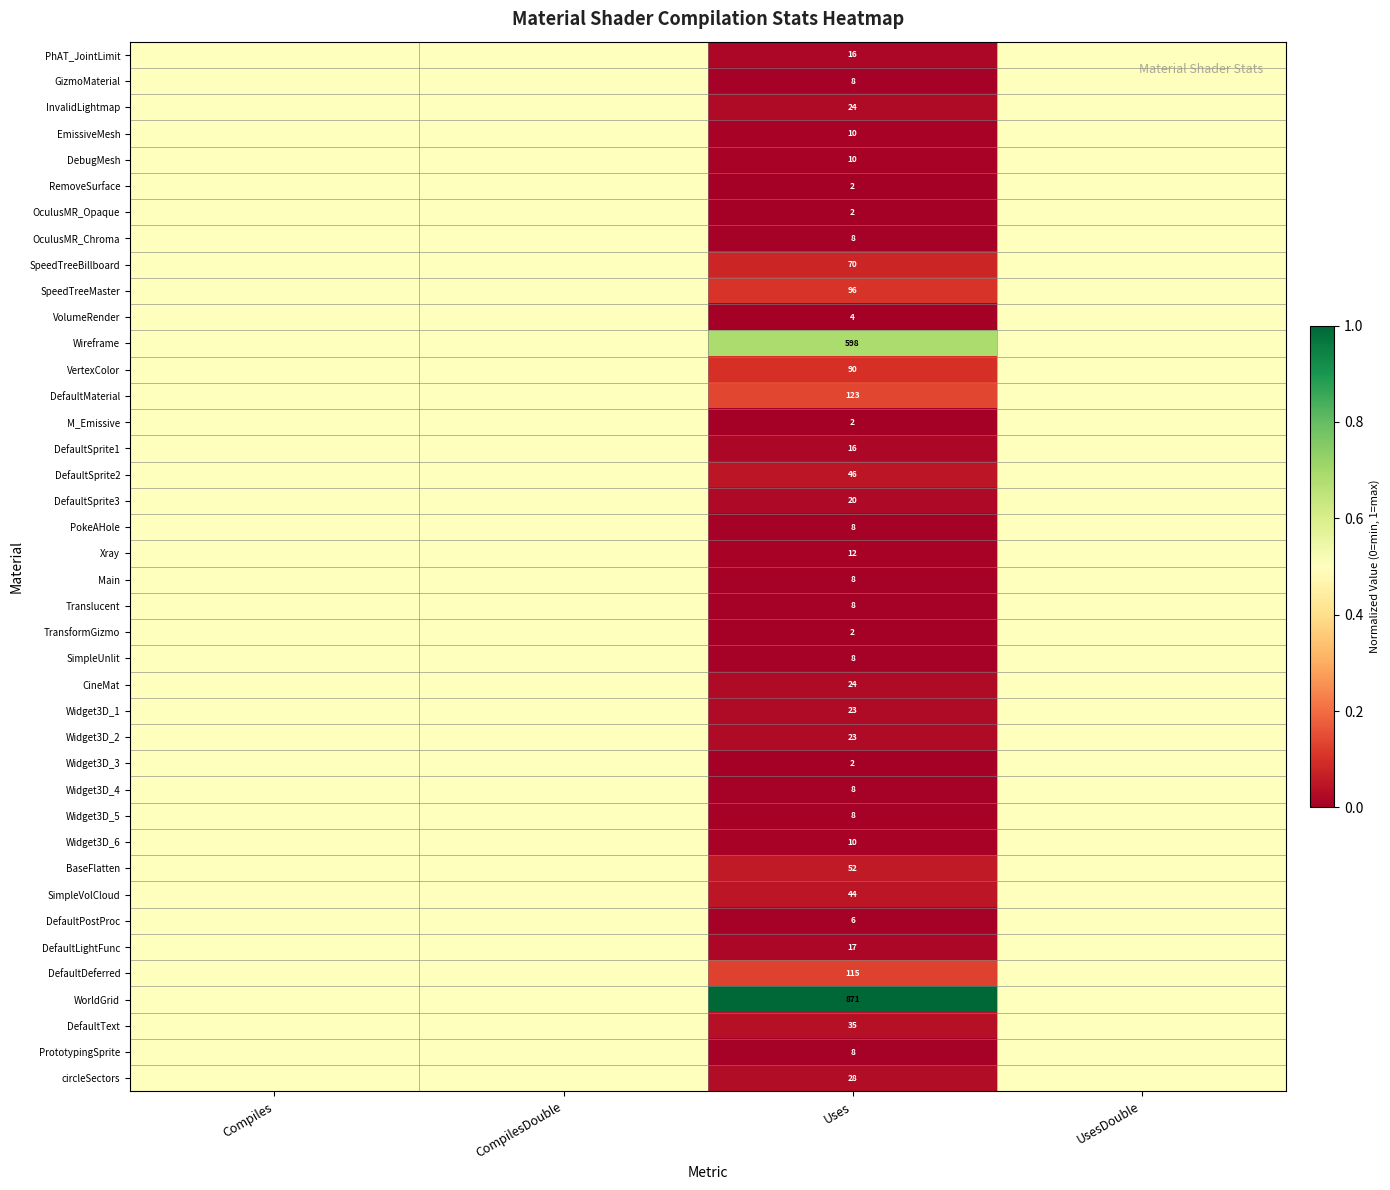

Is it true that CineMat equals 24.0 at Uses?

True